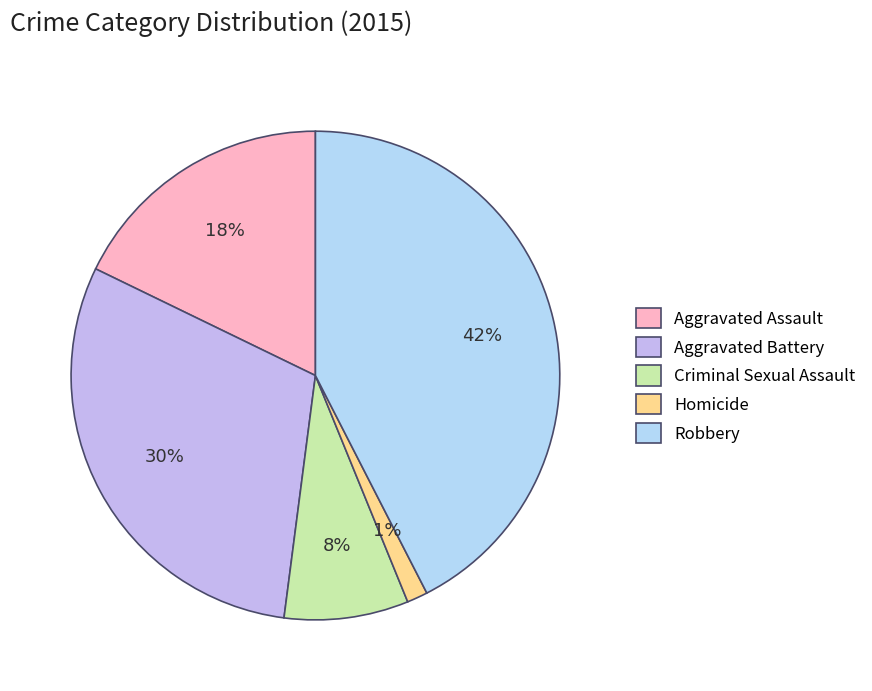

Rank the categories by value from lowest to highest.

Homicide, Criminal Sexual Assault, Aggravated Assault, Aggravated Battery, Robbery